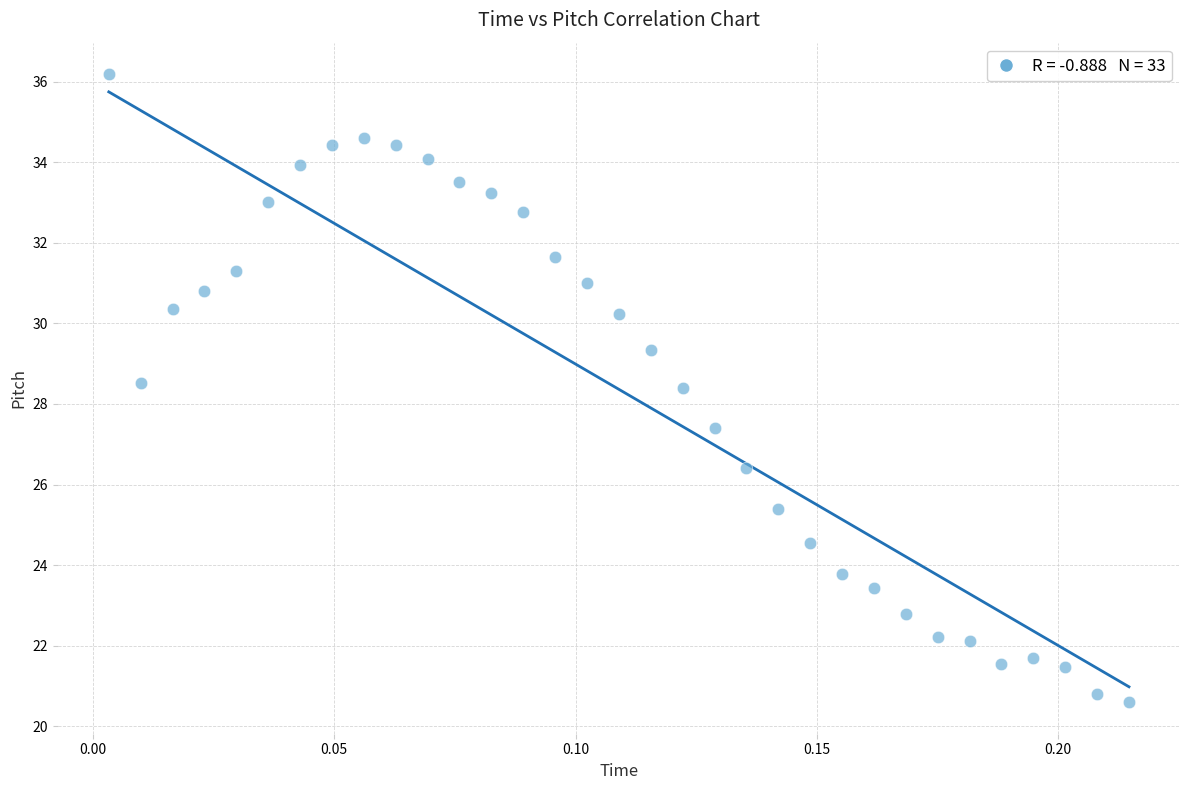

What is the range of Y values (max minus min)?

15.6